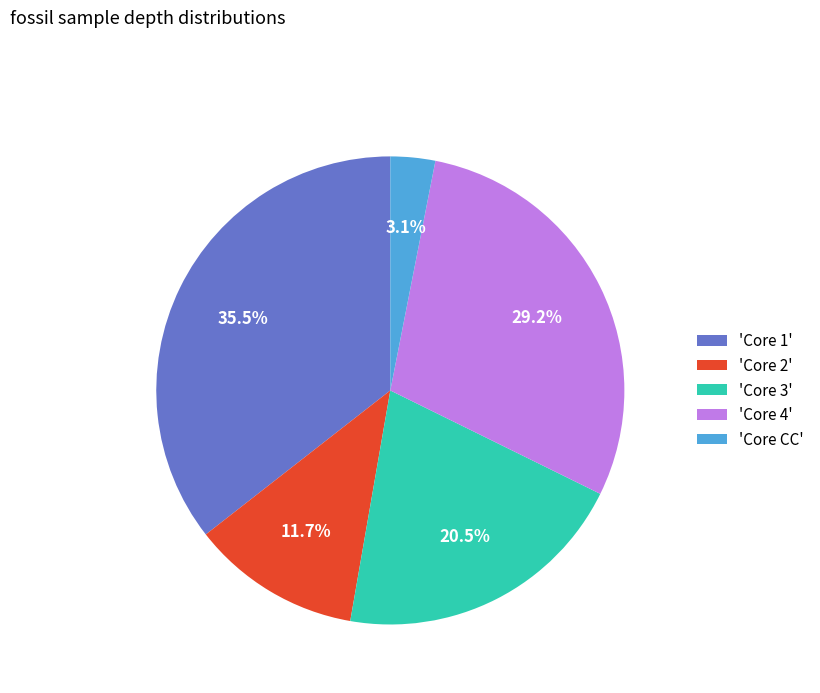

Which category has the smallest portion of the pie?

'Core CC'